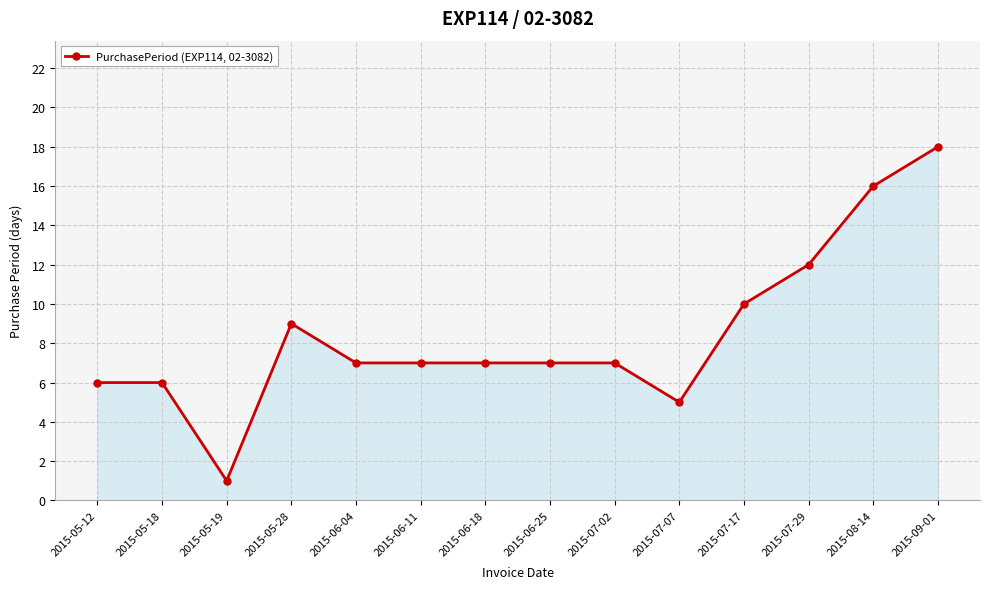

What is the sum of the values at 2015-07-29 and 2015-09-01?

30